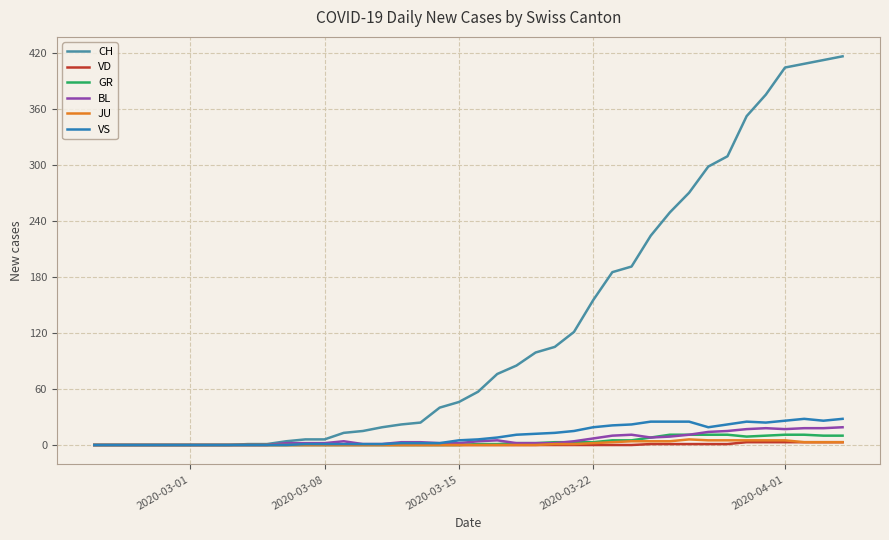

Which series has the largest total across all categories?

CH